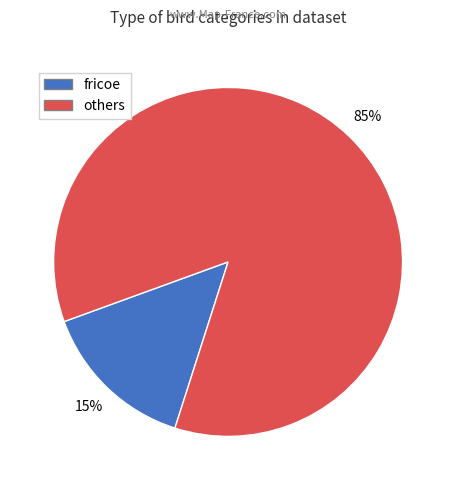

How many segments does this pie chart have?

2